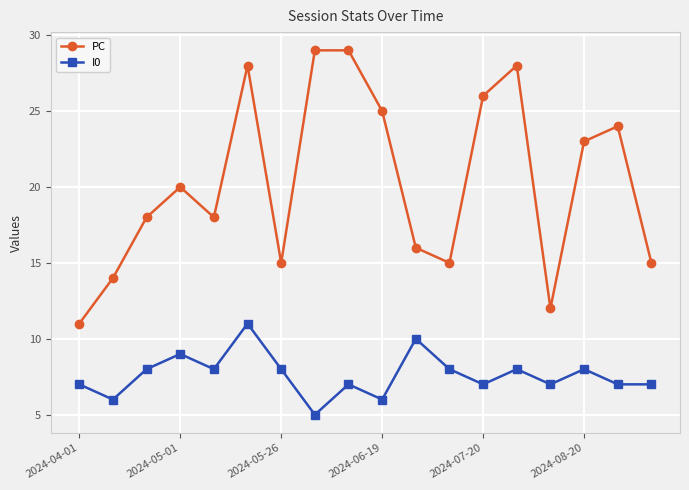

What is the greatest value displayed?

29